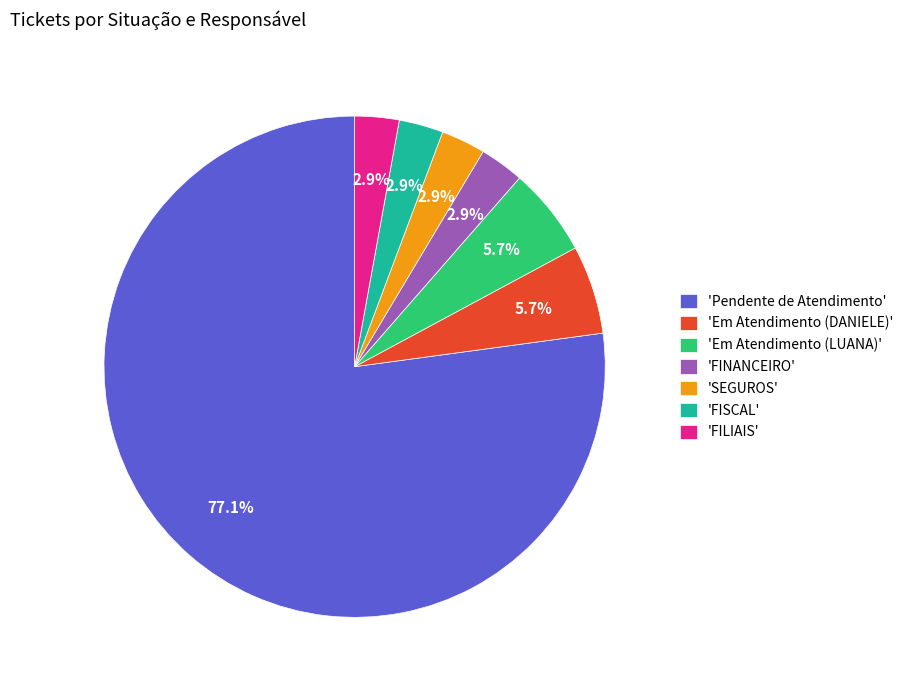

How many slices are in this pie chart?

7